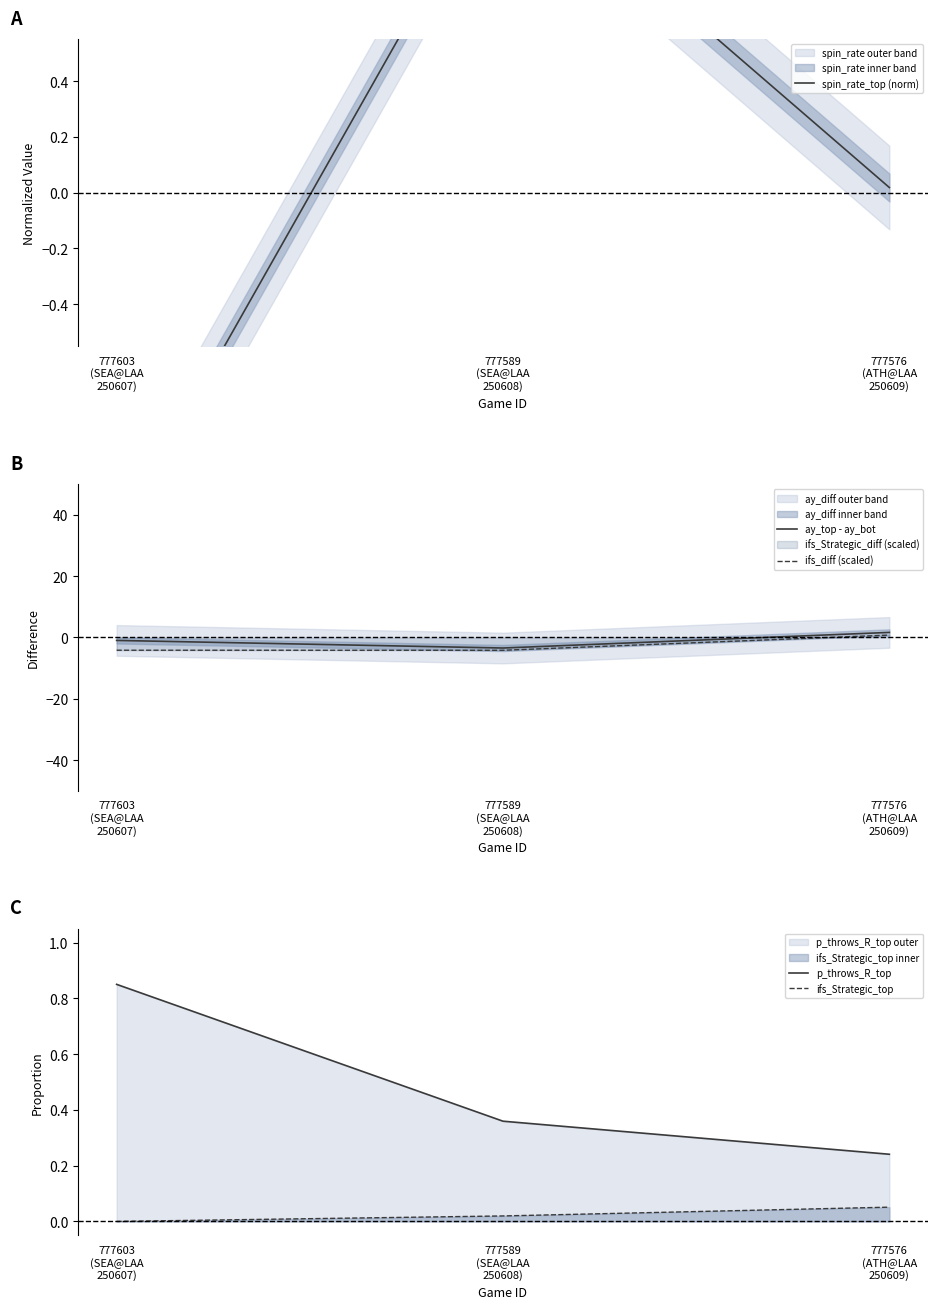

Reading right to left, transcribe all the data shown in this chart.

spin_rate_top (norm): 777576
(ATH@LAA
250609)=0.0	777589
(SEA@LAA
250608)=1.2	777603
(SEA@LAA
250607)=-1.2
ay_top - ay_bot: 777576
(ATH@LAA
250609)=1.6	777589
(SEA@LAA
250608)=-3.5	777603
(SEA@LAA
250607)=-1.0
ifs_diff (scaled): 777576
(ATH@LAA
250609)=0.7	777589
(SEA@LAA
250608)=-4.2	777603
(SEA@LAA
250607)=-4.2
p_throws_R_top: 777576
(ATH@LAA
250609)=0.2	777589
(SEA@LAA
250608)=0.4	777603
(SEA@LAA
250607)=0.9
ifs_Strategic_top: 777576
(ATH@LAA
250609)=0.1	777589
(SEA@LAA
250608)=0.0	777603
(SEA@LAA
250607)=0.0